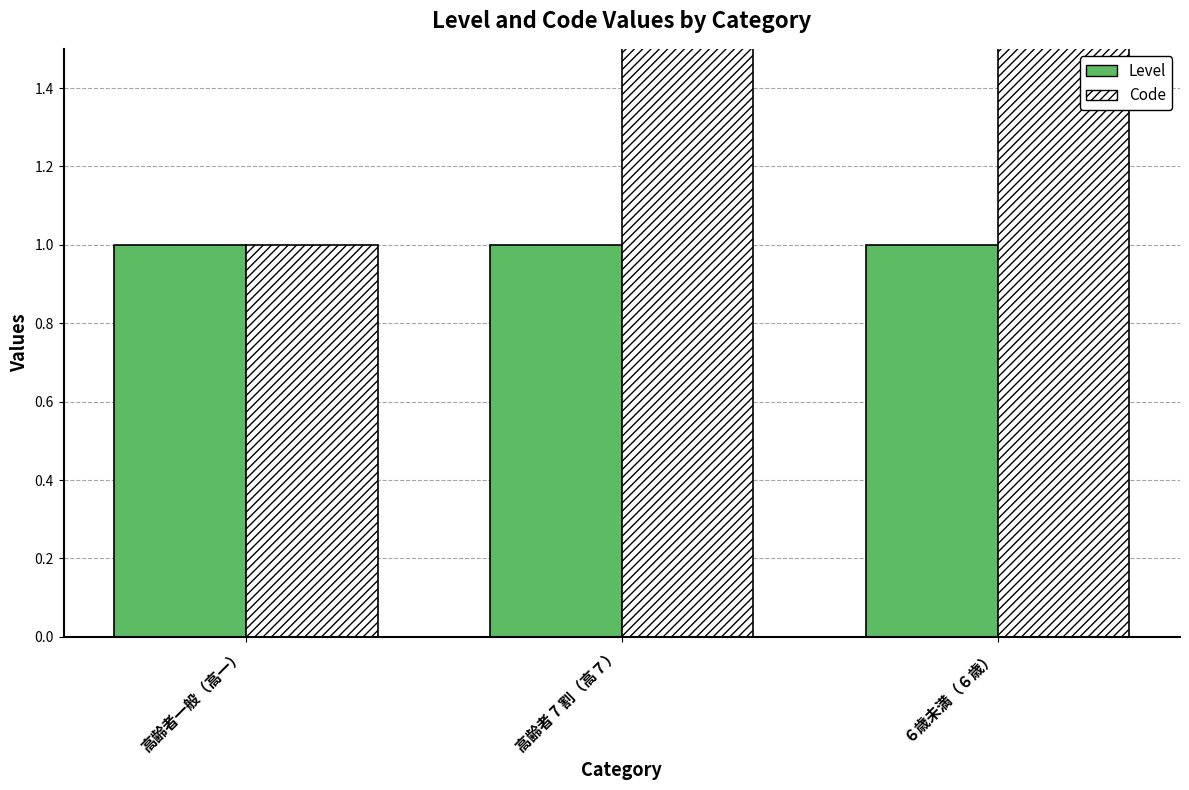

Is it true that Code equals 1 at 高齢者一般（高一）?

True